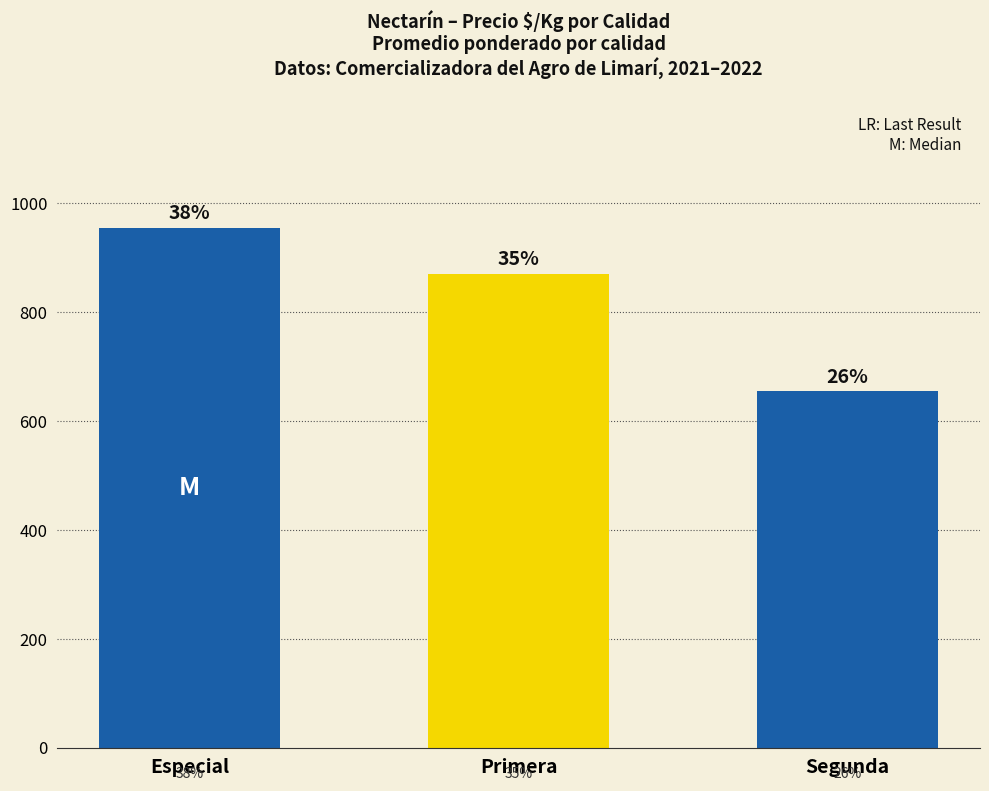

What is the minimum value shown in the chart?

655